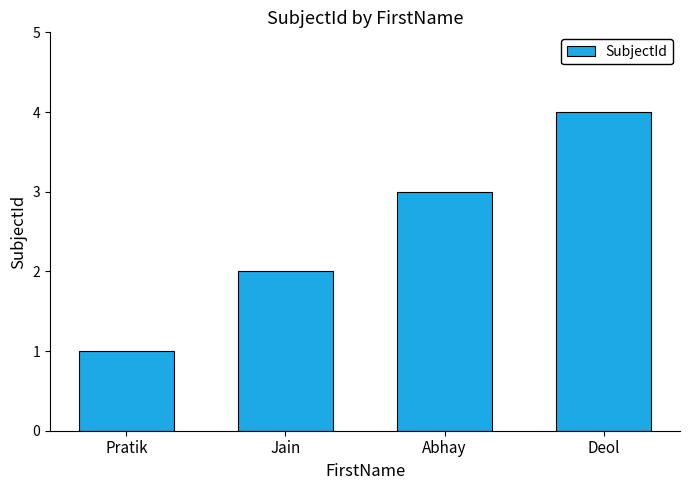

Reading right to left, transcribe all the data shown in this chart.

4	3	2	1